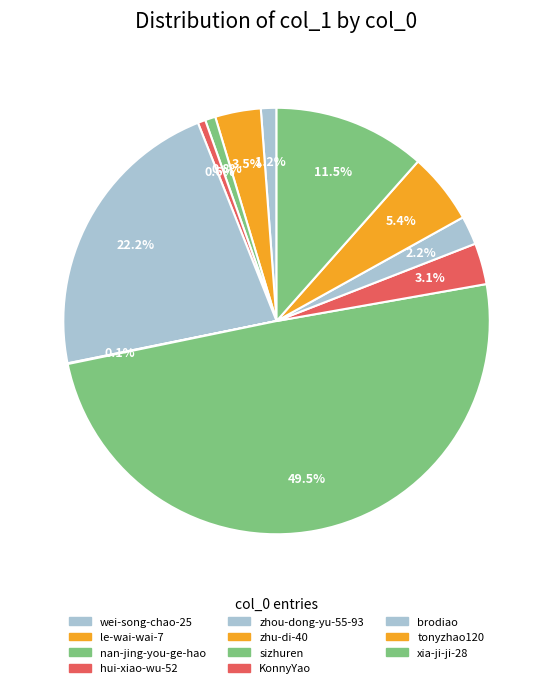

The xia-ji-ji-28 slice represents 26% of the pie. True or false?

False